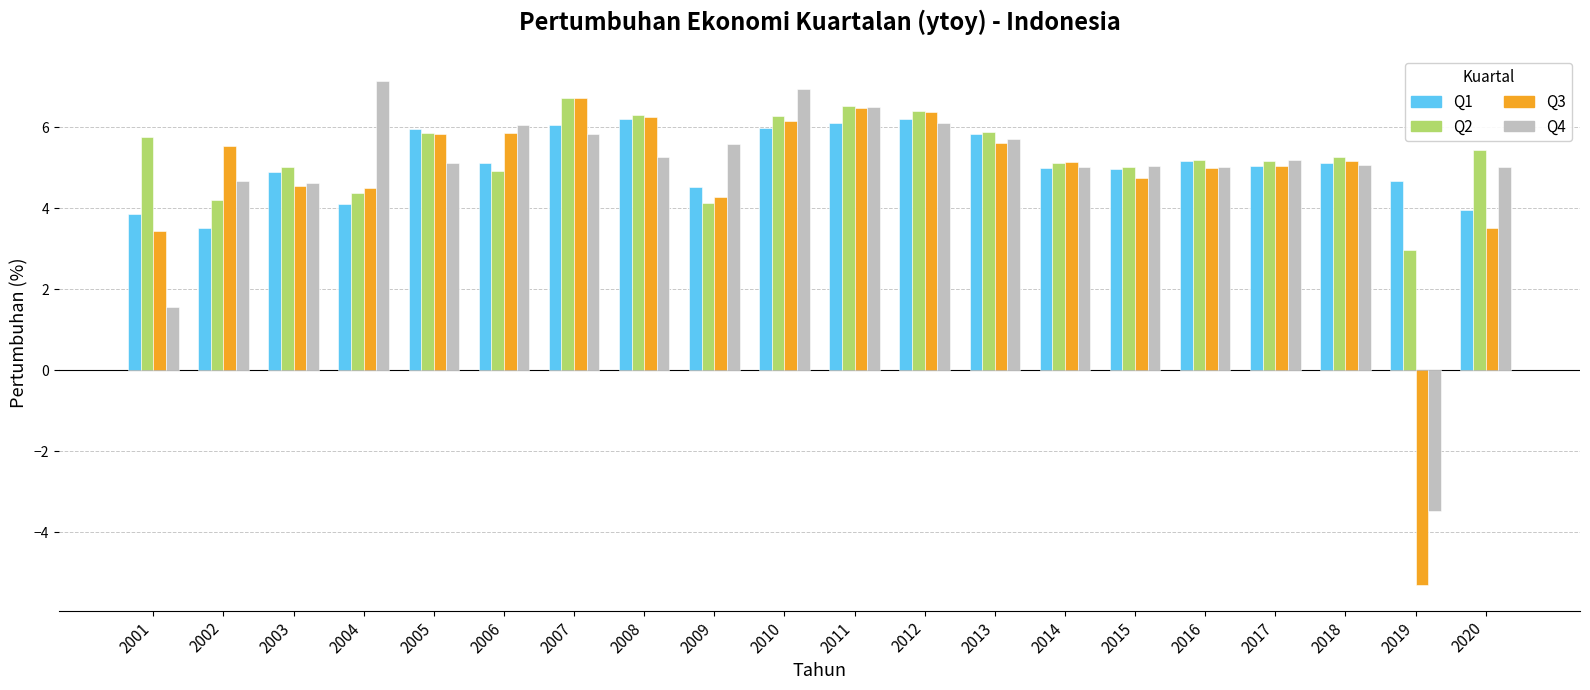

What is the spread (max minus min) of values at 2006?

1.1